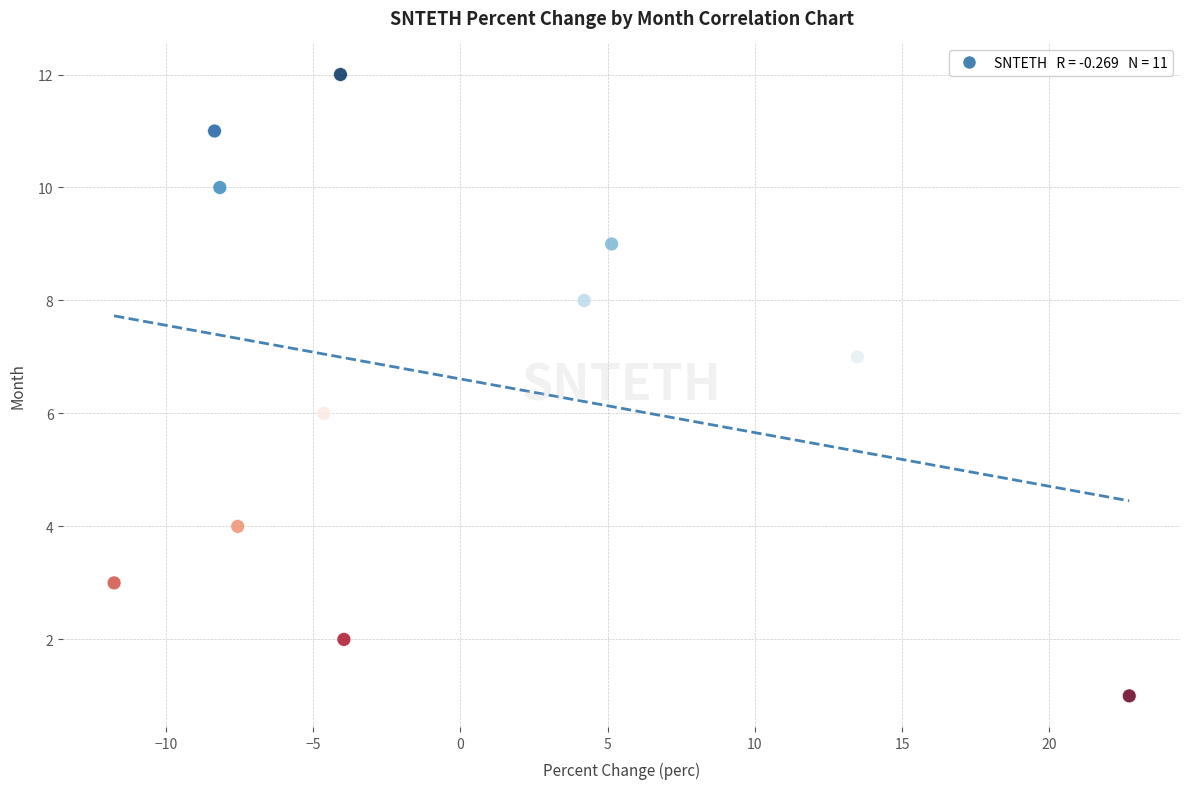

What is the range of Y values (max minus min)?

11